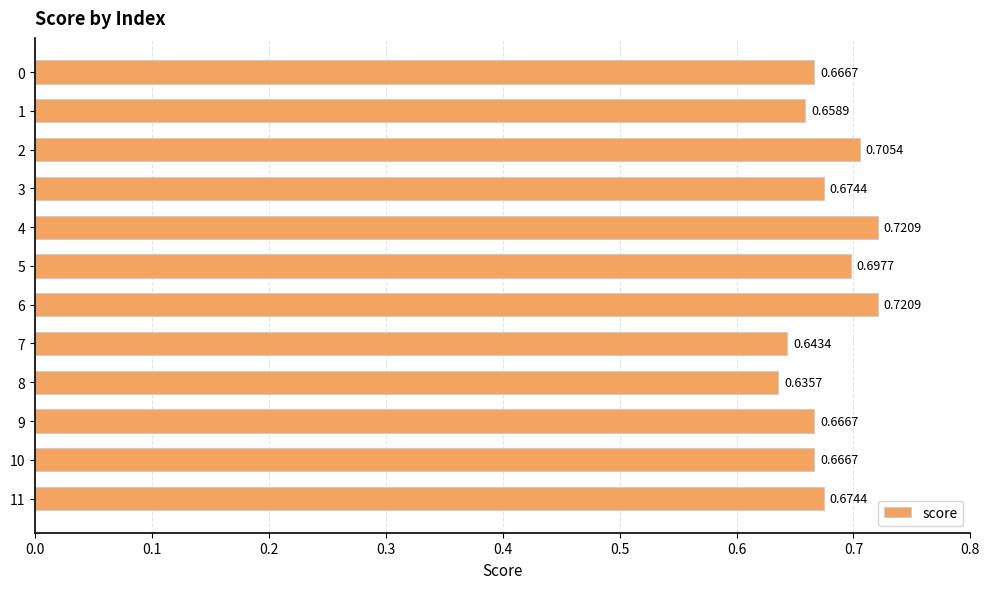

What is the sum of all values?

8.1